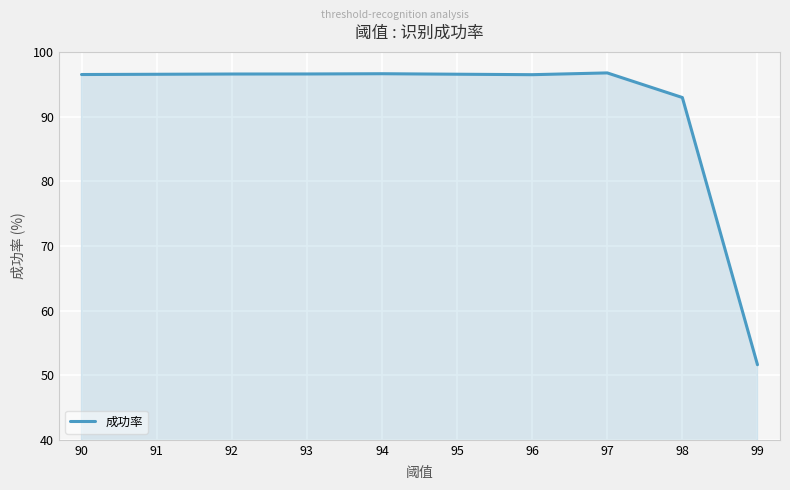

What is the difference between the values at 94 and 96?

0.1